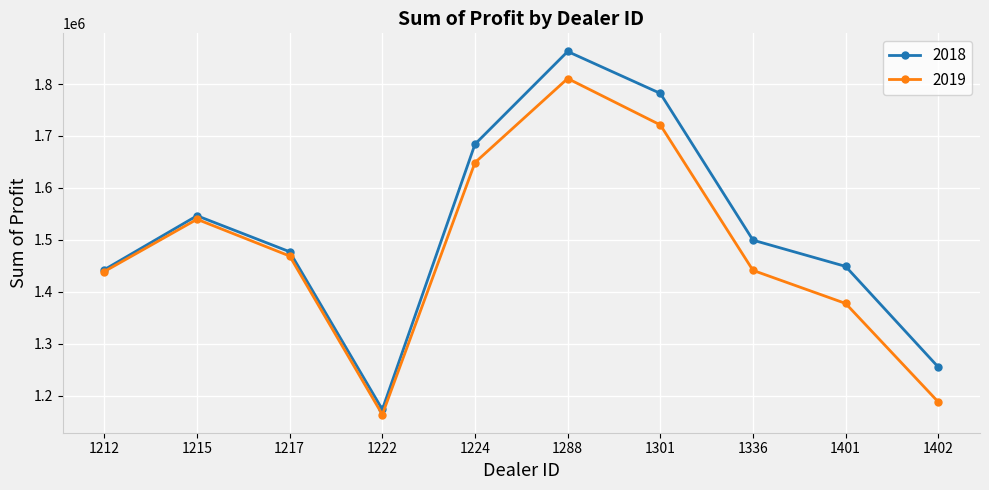

What is the spread (max minus min) of values at 1224?

35421.0